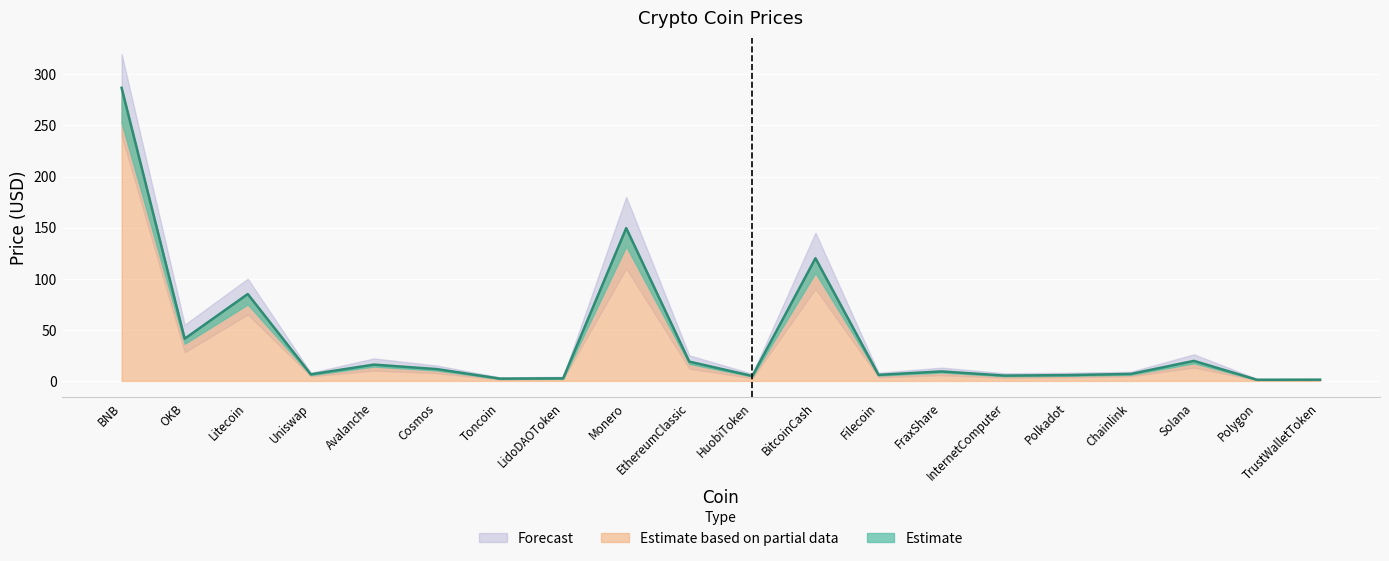

Reading left to right, what are all the values shown in this chart?

Price: 286.8	41.3	85.0	6.4	16.0	11.6	2.2	2.5	149.5	18.9	4.8	120.0	5.9	9.3	5.2	5.7	6.8	19.6	1.1	1.2
Price_upper: 320.0	55.0	100.0	8.0	22.0	15.0	3.5	4.0	180.0	25.0	7.0	145.0	8.0	13.0	7.5	8.0	9.0	26.0	2.0	2.0
Price_lower: 240.0	28.0	65.0	4.5	10.0	7.5	1.2	1.5	110.0	12.0	2.5	90.0	3.5	5.5	3.0	3.5	4.5	13.0	0.6	0.5